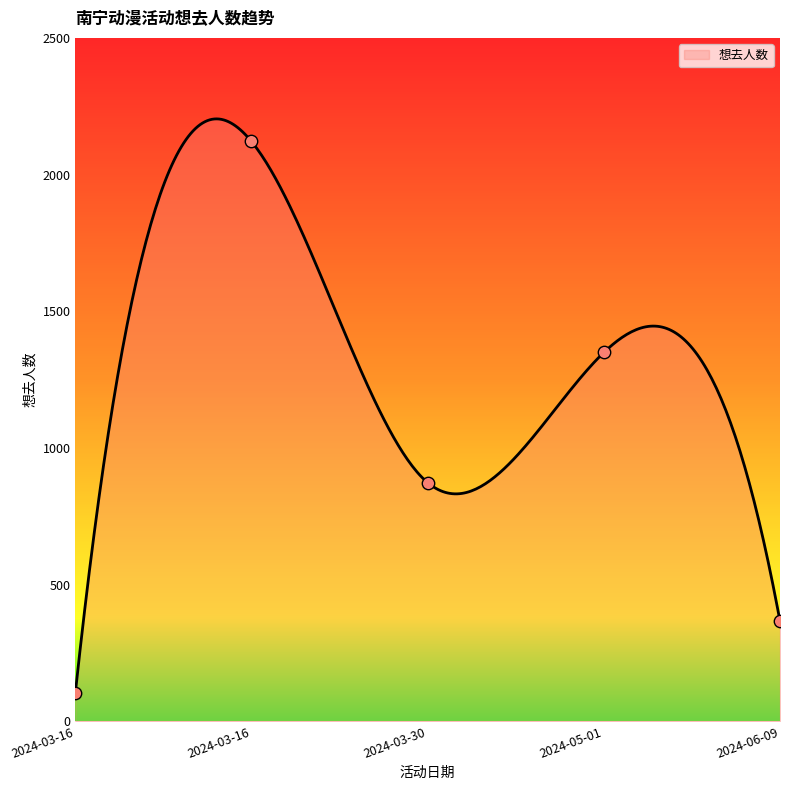

What is the change in value from 2024-03-16 to 2024-06-09?

+264